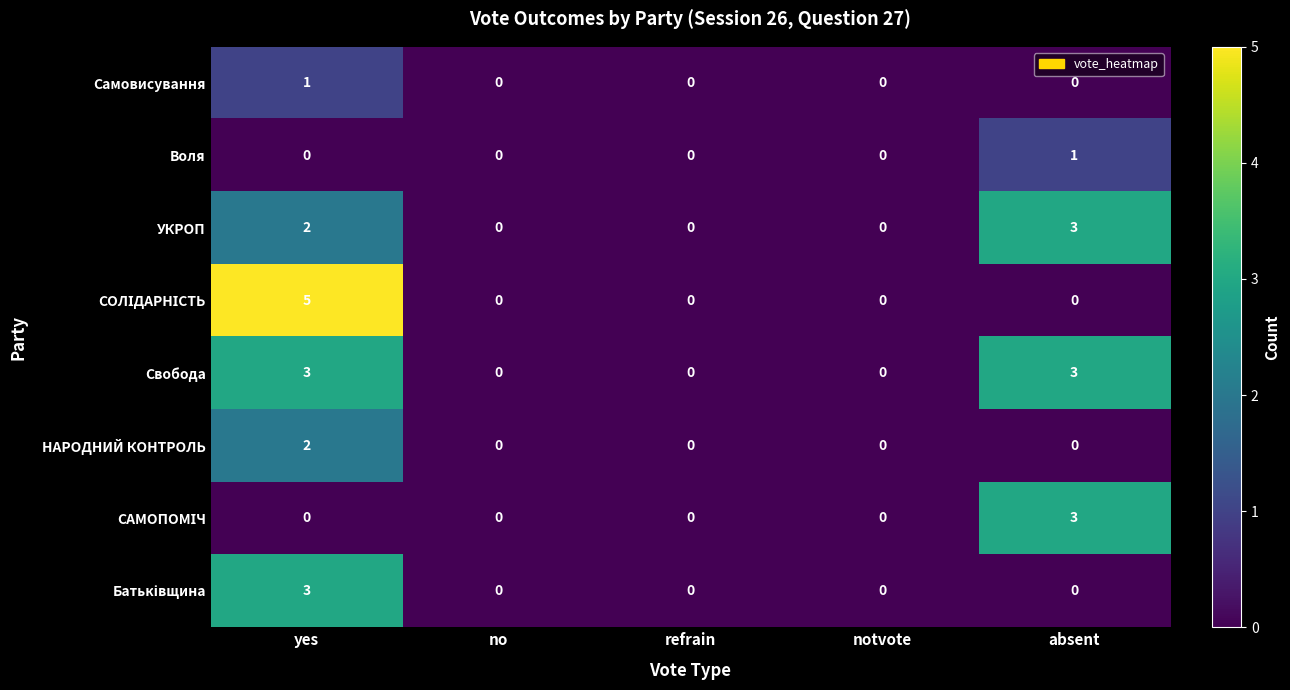

The Свобода series shows 3 at yes. True or false?

True